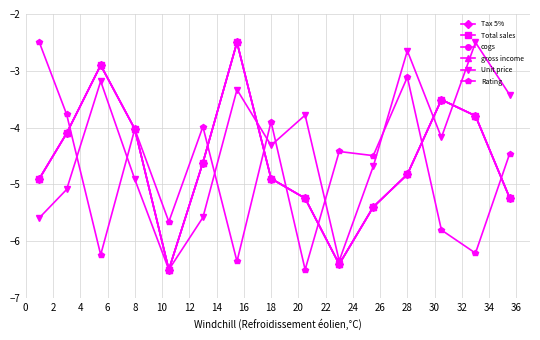

What are all the series names shown in the legend?

Tax 5%, Total sales, cogs, gross income, Unit price, Rating